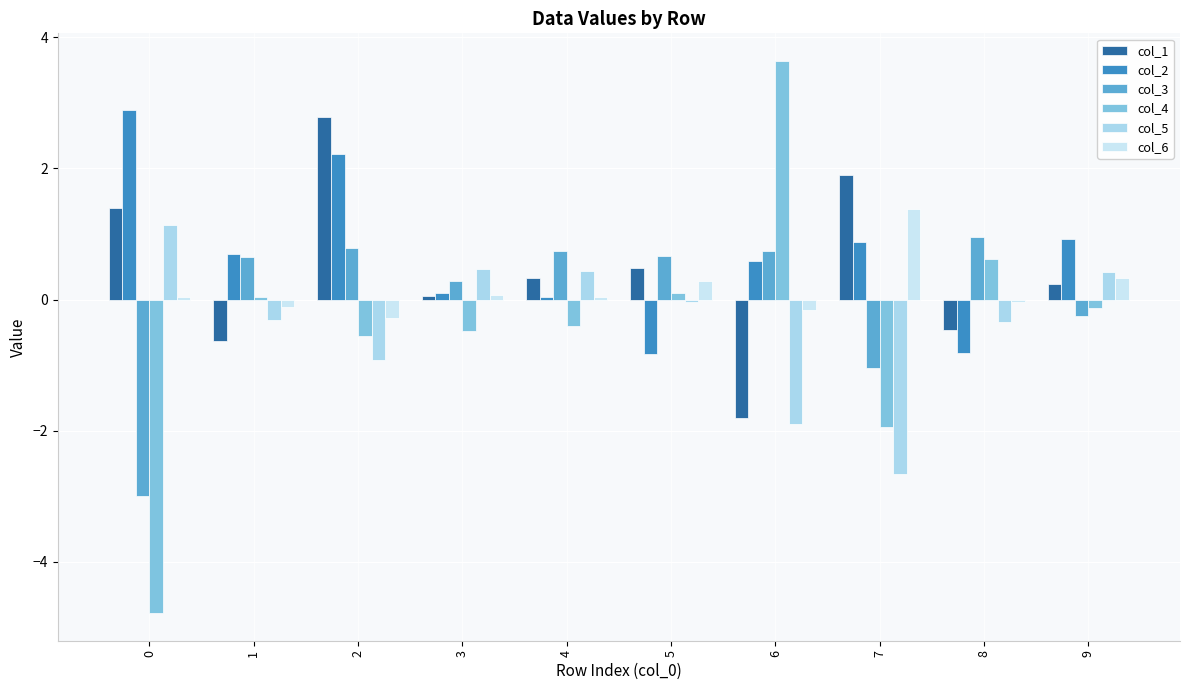

What are all the series names shown in the legend?

col_1, col_2, col_3, col_4, col_5, col_6